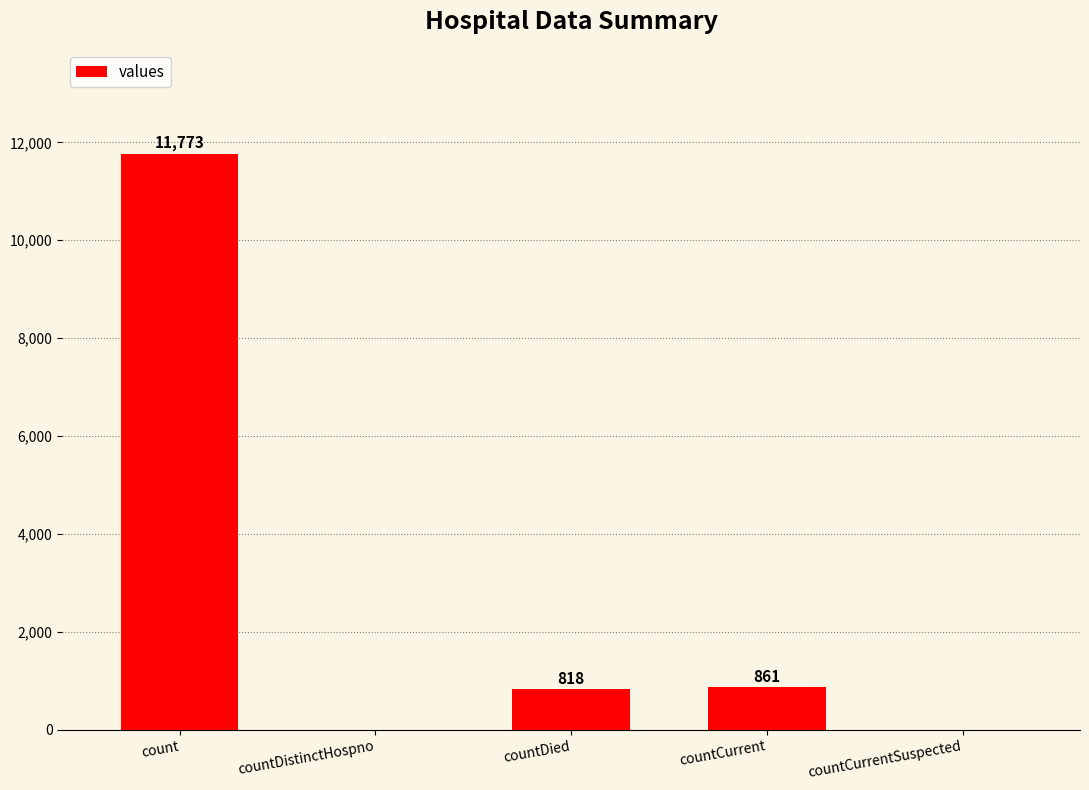

What is the sum of all values?

13452